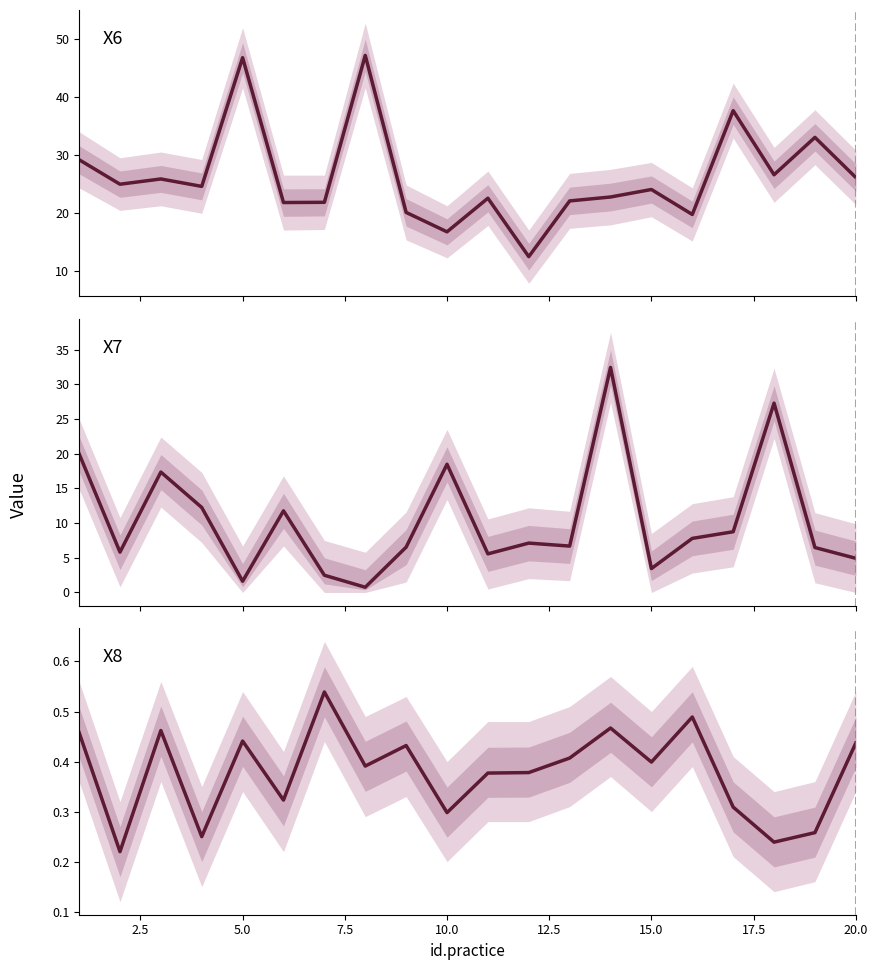

How many intersections are there between X6 mean and X7 mean?

6